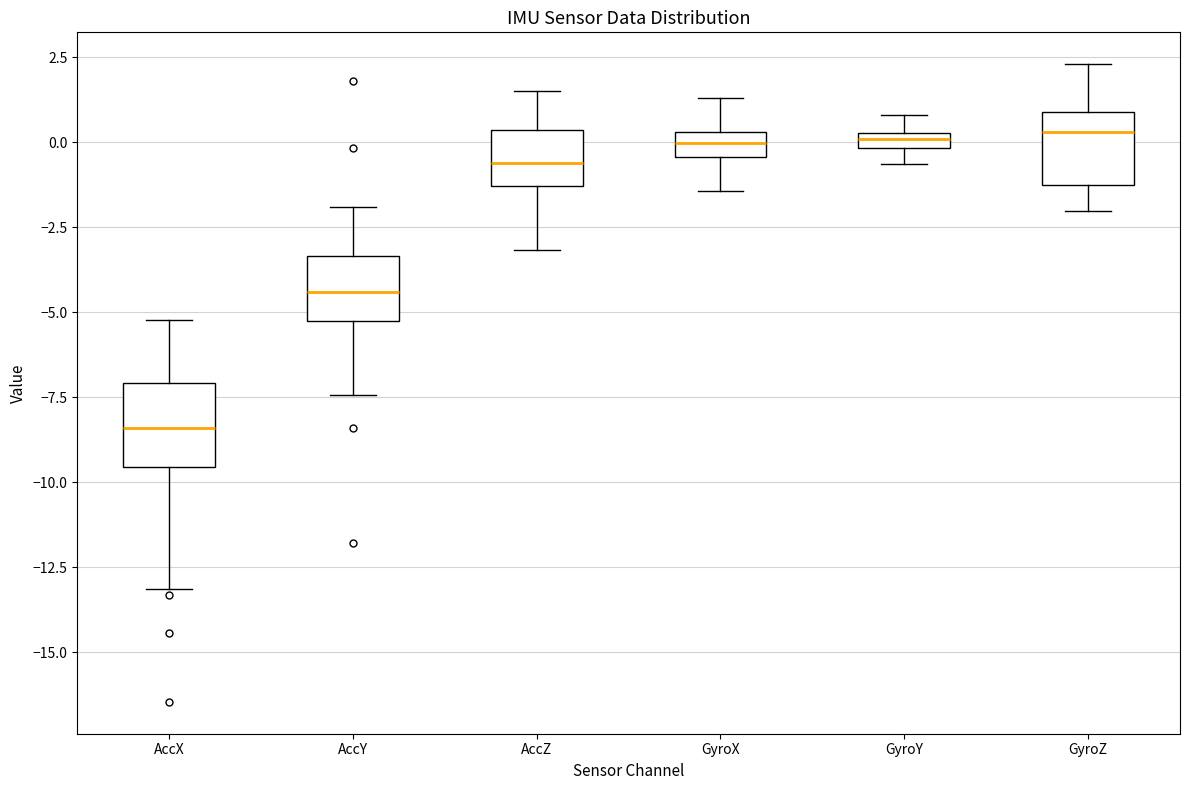

Which box has the lowest median line?

AccX